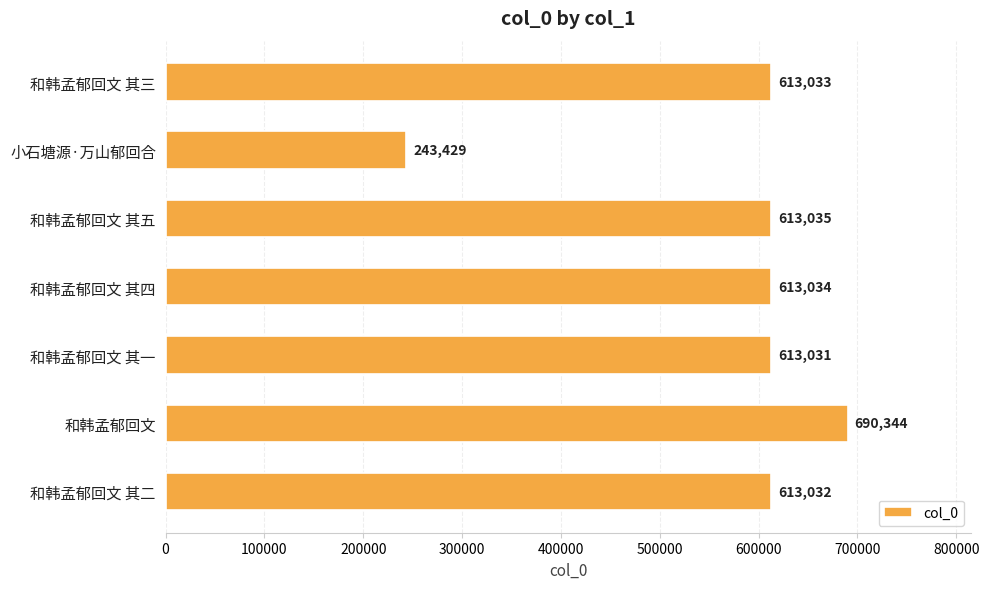

What is the approximate value at 和韩孟郁回文 其四, to the nearest 10?

613030